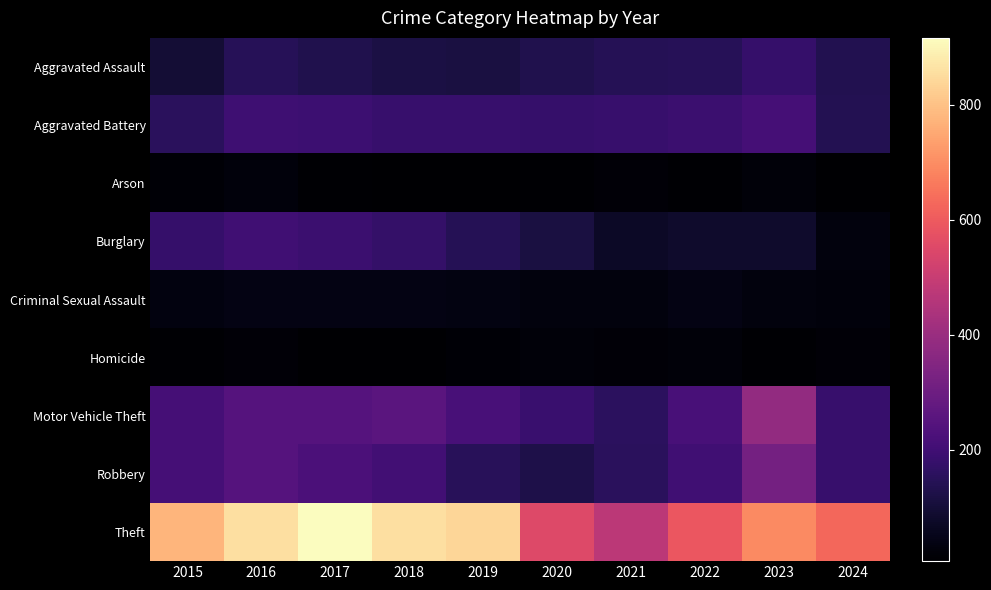

Rank the series by their maximum value, from highest to lowest.

Theft, Motor Vehicle Theft, Robbery, Aggravated Battery, Burglary, Aggravated Assault, Criminal Sexual Assault, Arson, Homicide